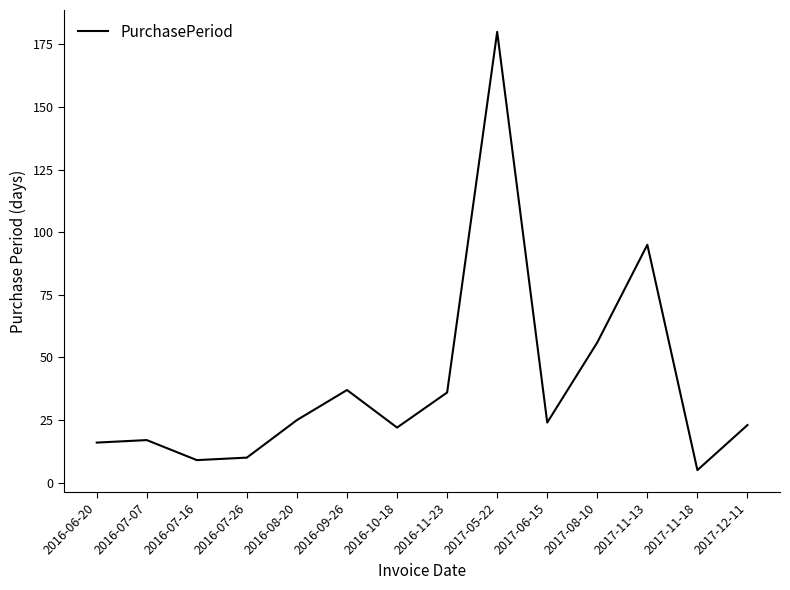

True or false: the data shows 95 at 2017-11-13.

True